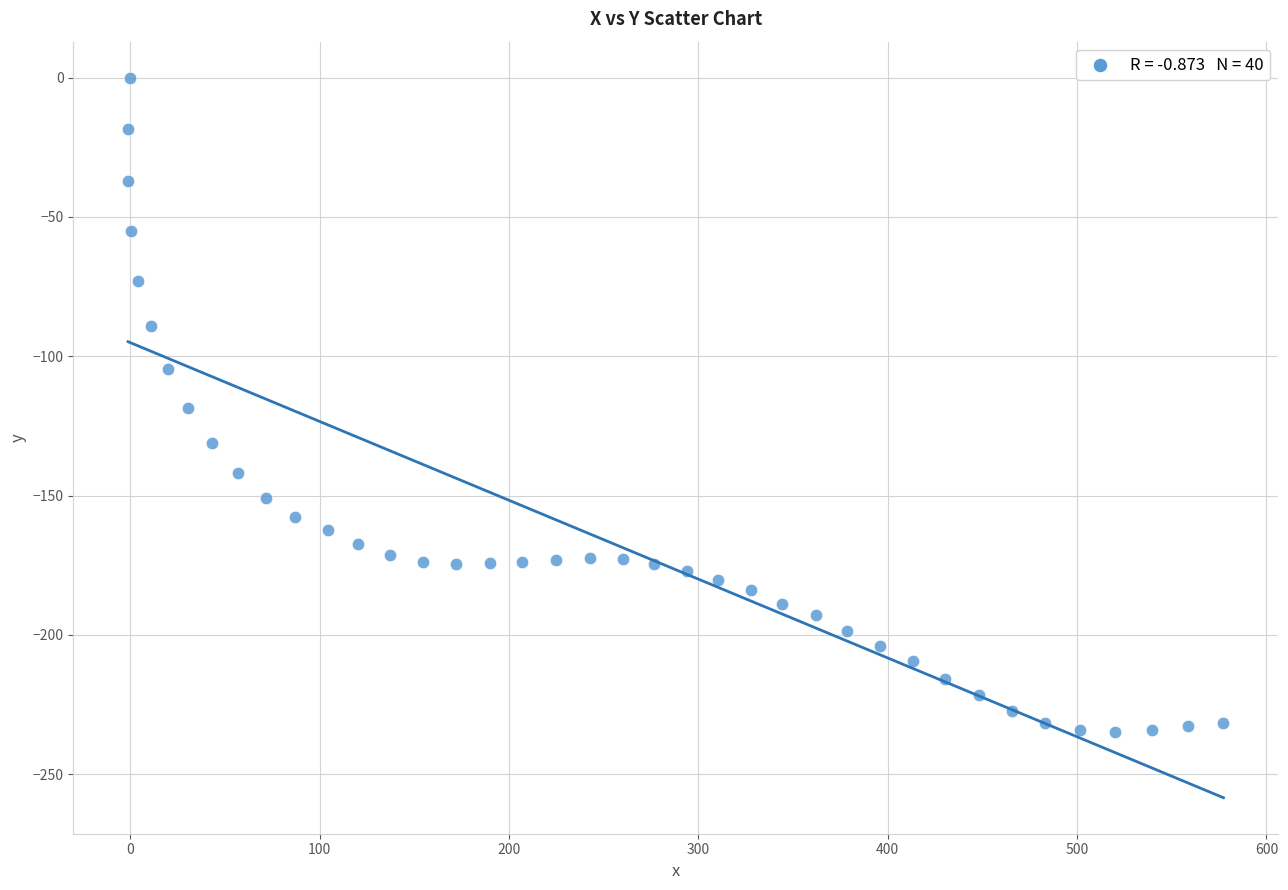

What is the range of X values (max minus min)?

578.4